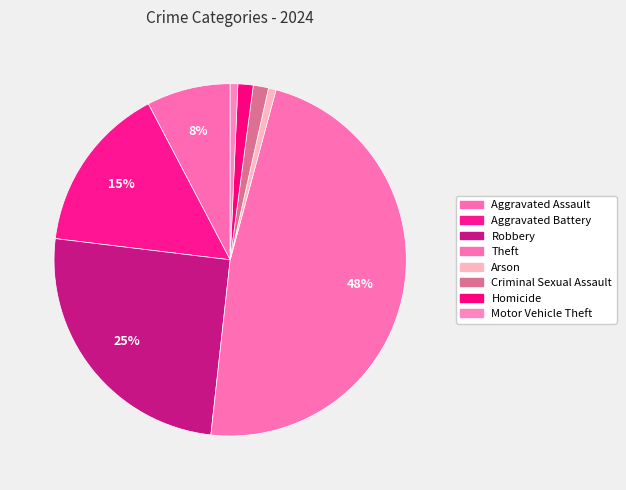

Is Theft the majority of the pie?

No